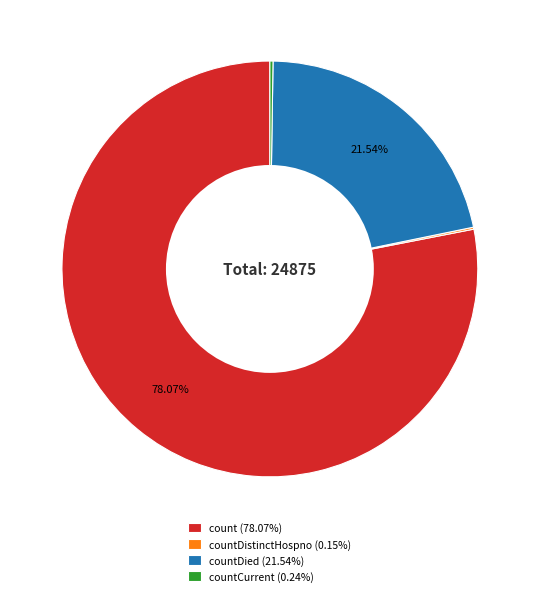

Combined, do countDied (21.54%) and count (78.07%) account for over 50%?

Yes